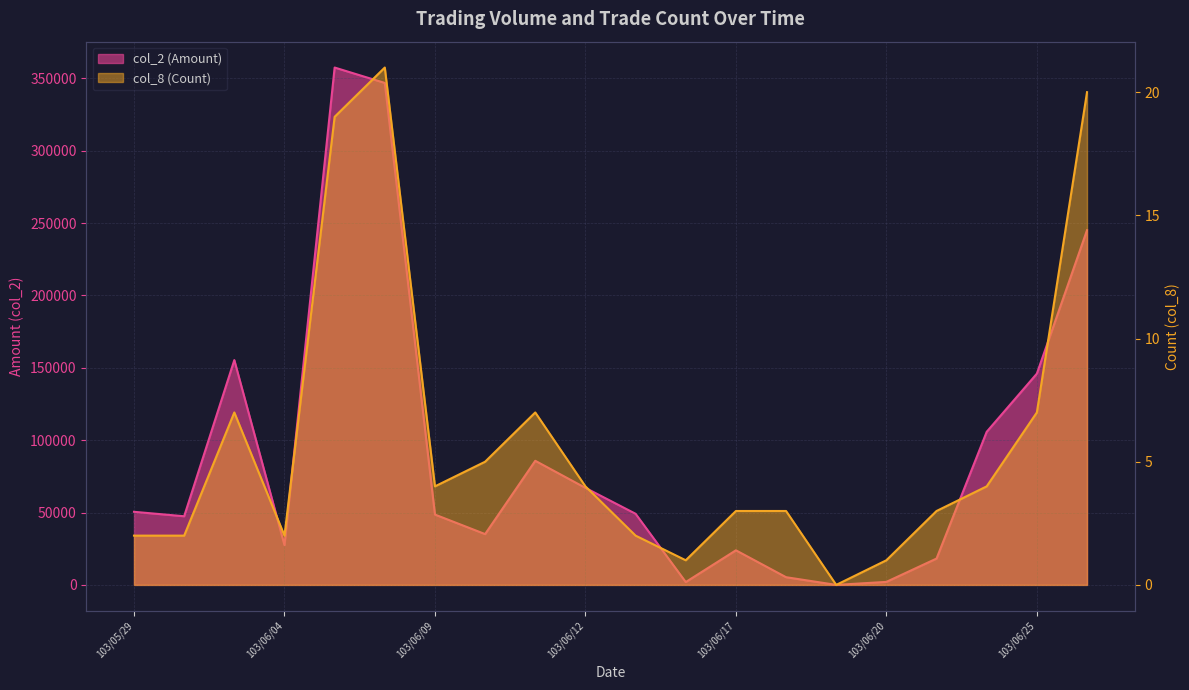

What is the difference between the highest and lowest values at 103/06/13?

49138